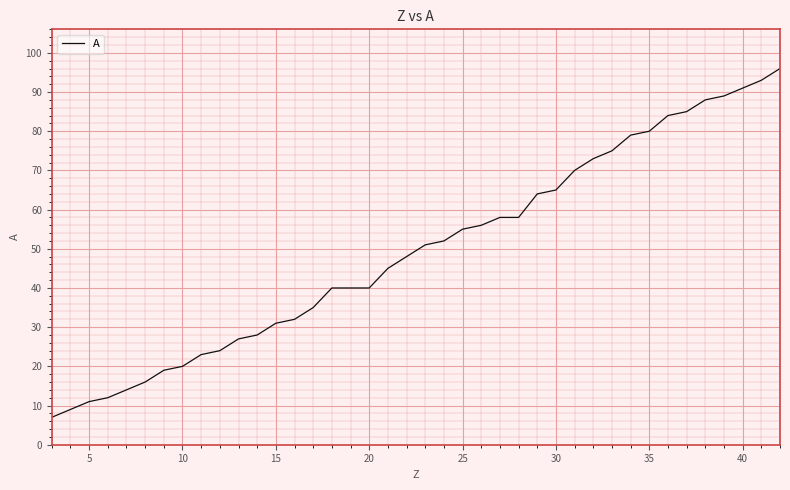

What is the minimum value shown in the chart?

7